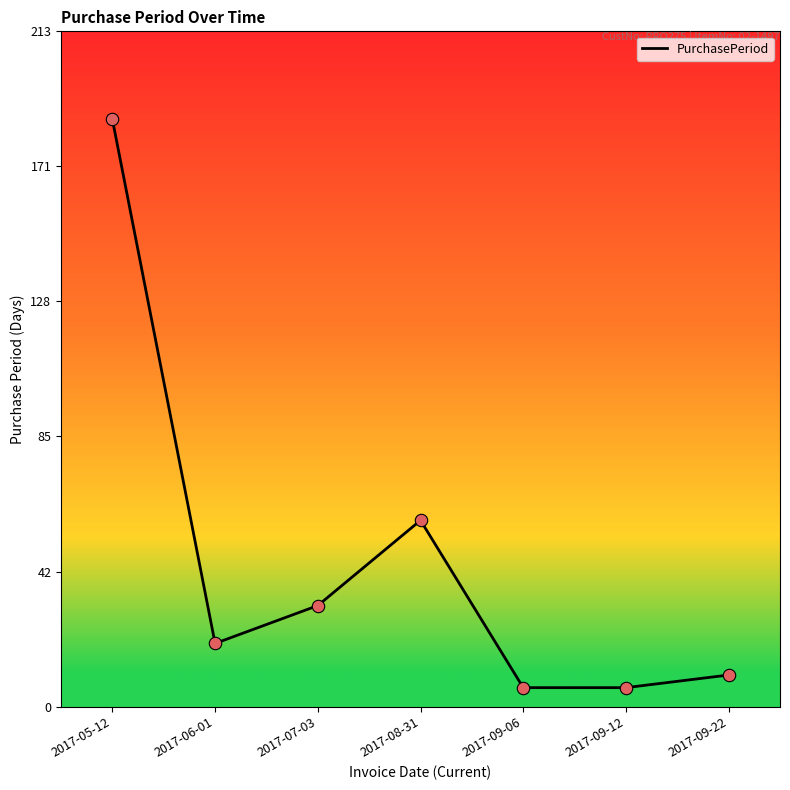

Between 2017-09-12 and 2017-05-12, which is larger?

2017-05-12